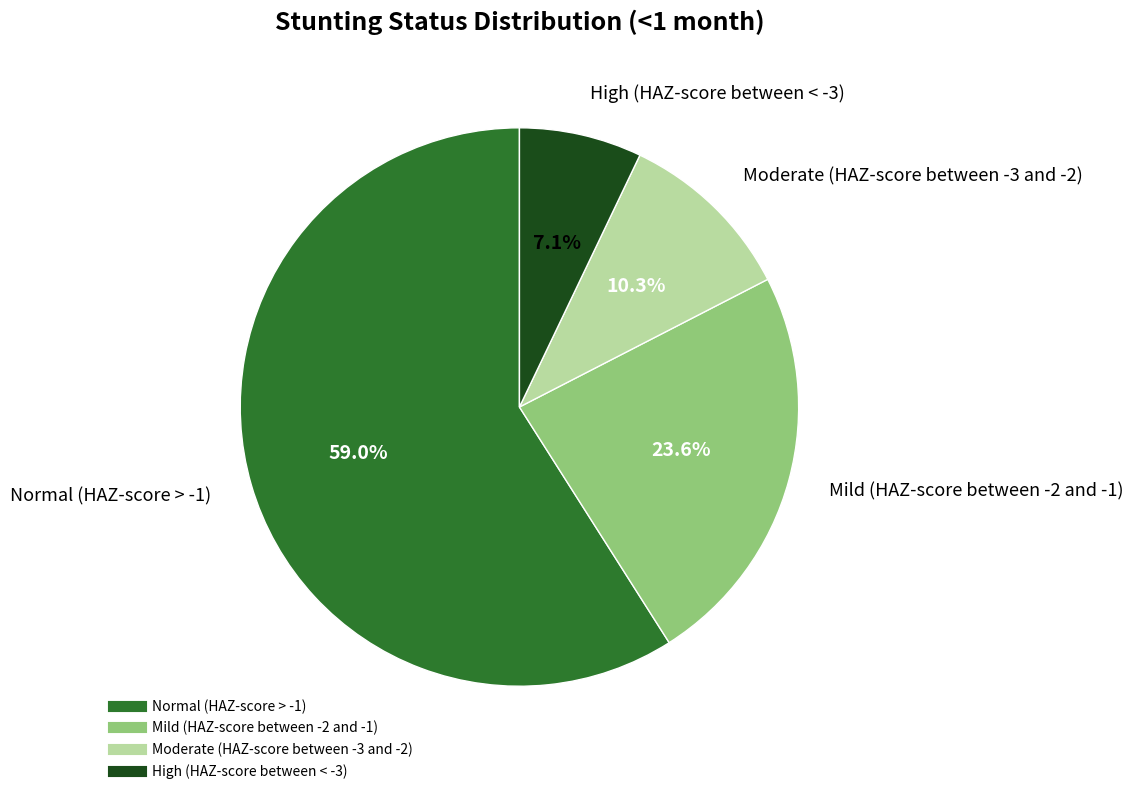

To the nearest percent, what is the average slice percentage?

25%